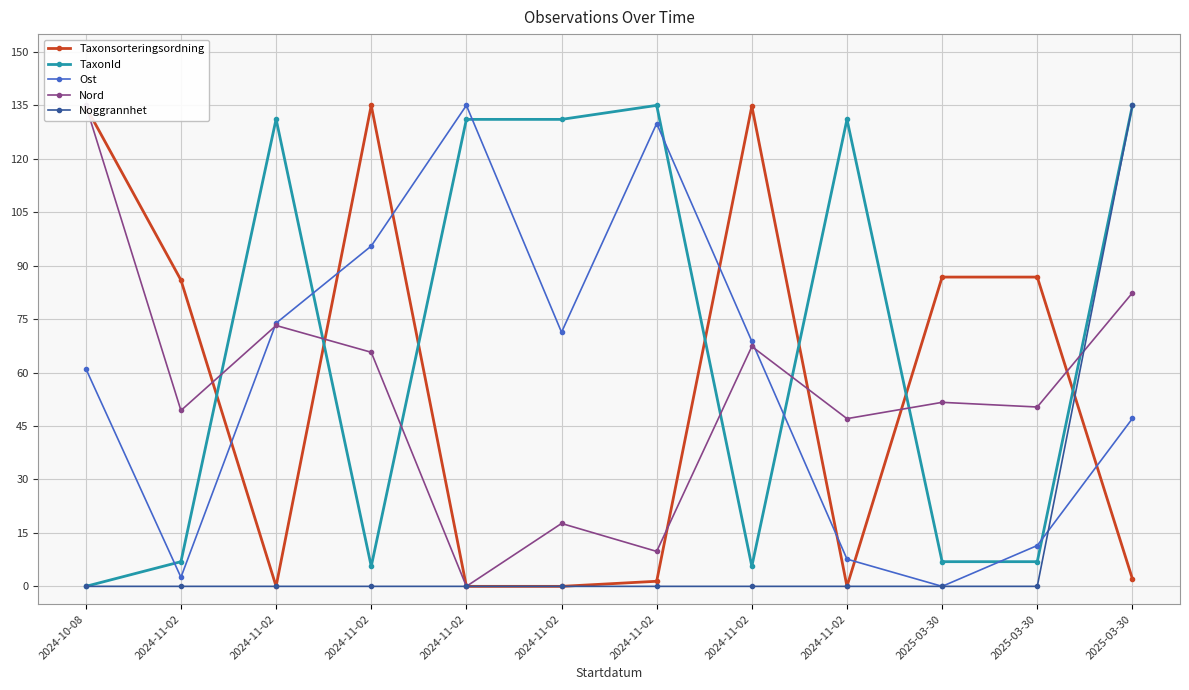

The TaxonId series shows 0.0 at 2024-10-08. True or false?

True